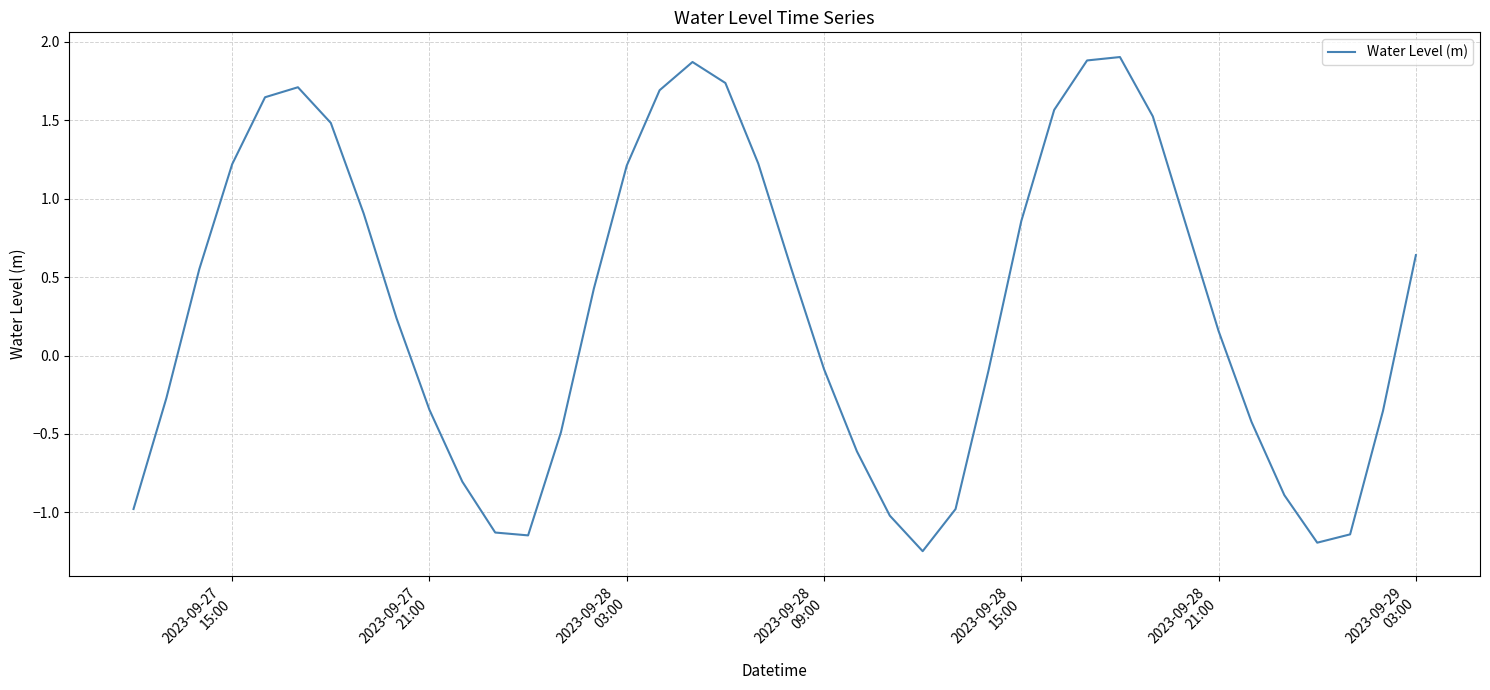

What is the maximum value shown in the chart?

1.9